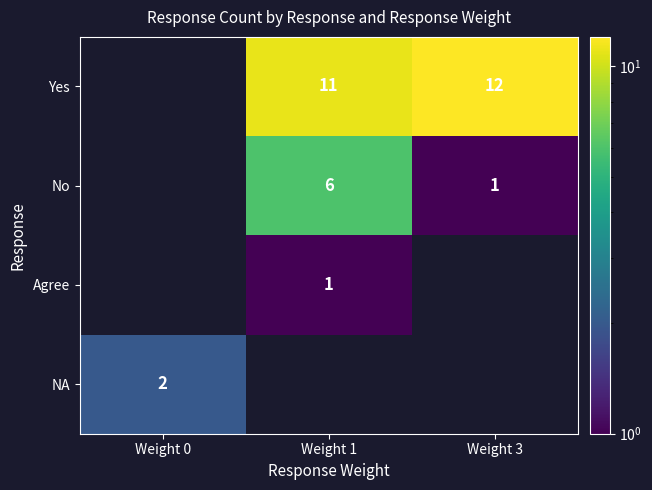

Is it true that No equals 0 at Weight 3?

False